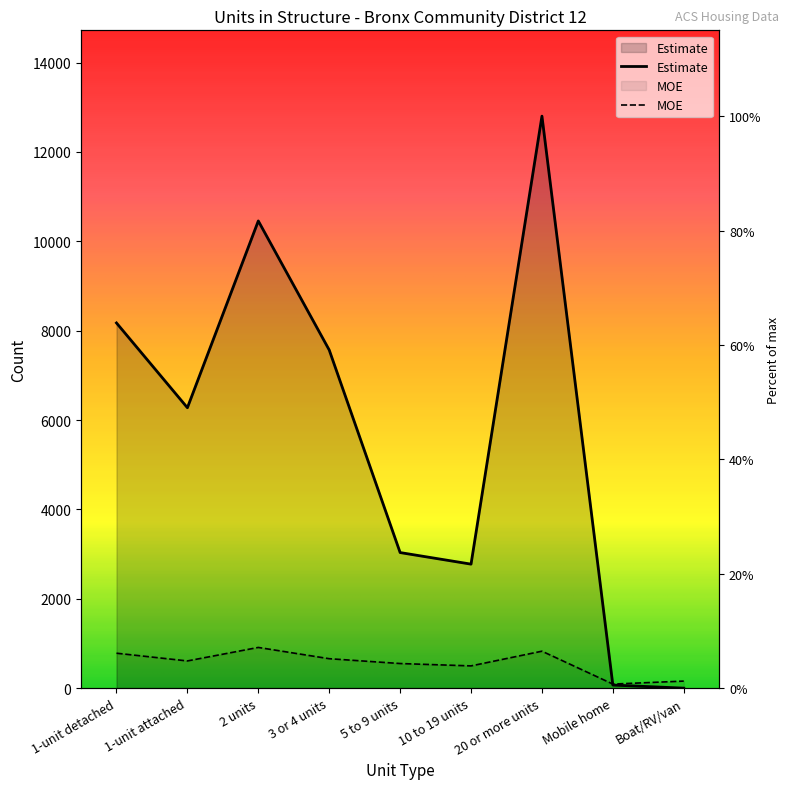

Read the MOE value at 1-unit attached, to the nearest 10.

610